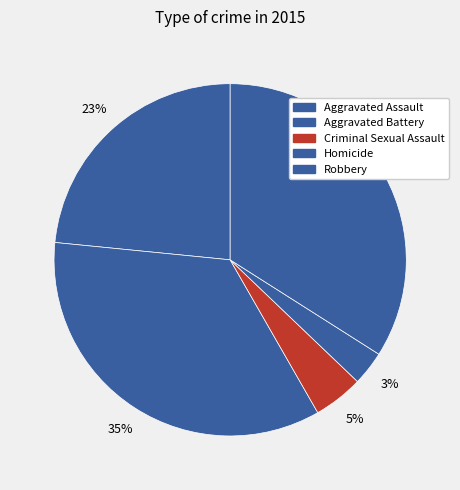

Count the number of slices in the pie.

5